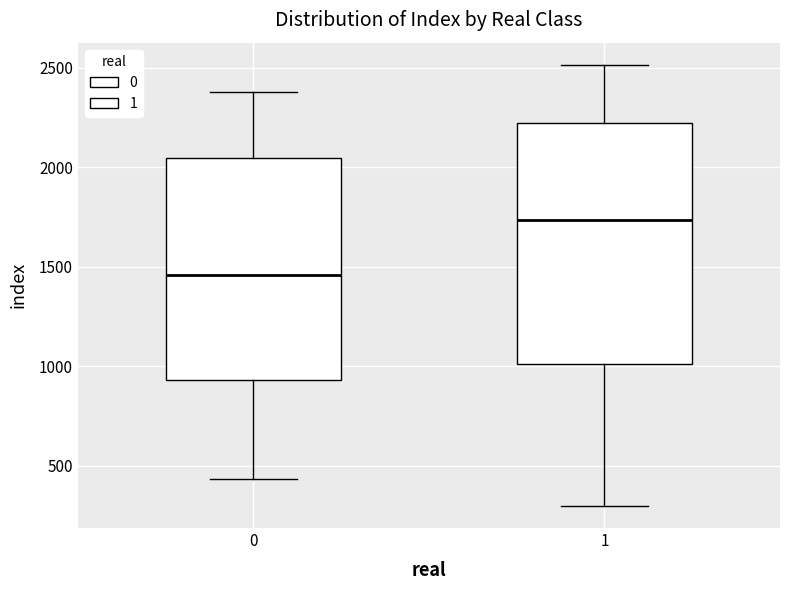

Reading left to right, transcribe this box plot: for each box, give where its median line is, the range the box spans, and where its two whiskers end, as read against the y-axis. The values are not printed on the chart, so give them approximately, as read against the axis.

0: median 1450, box 950 to 2050, whiskers 450 to 2400
1: median 1750, box 1000 to 2200, whiskers 300 to 2500